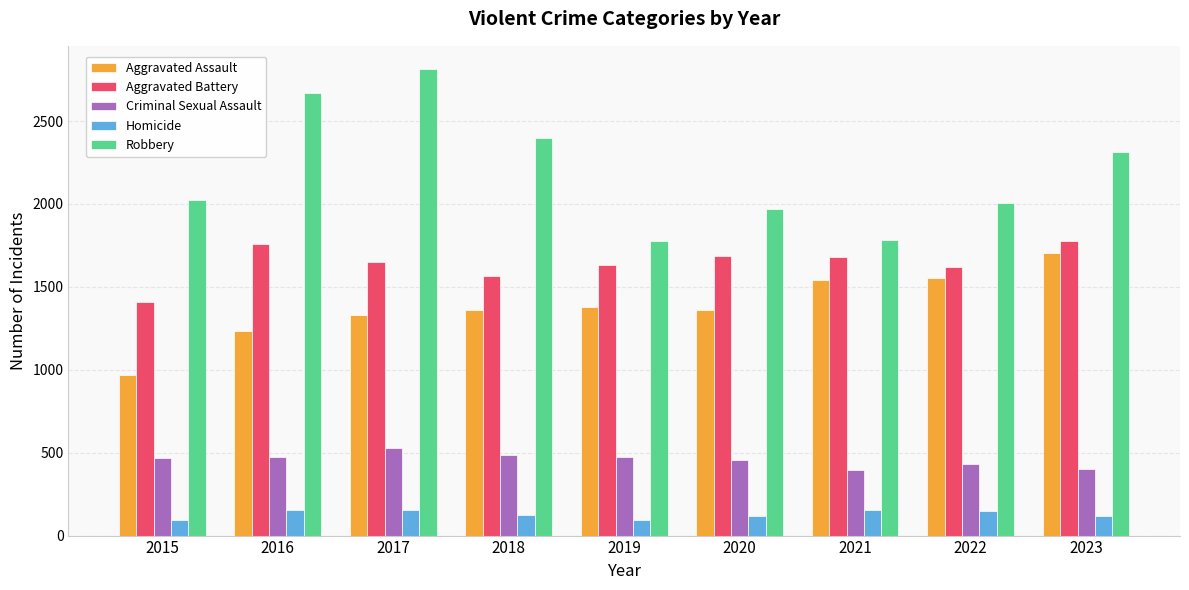

What is the minimum value shown in the chart?

93